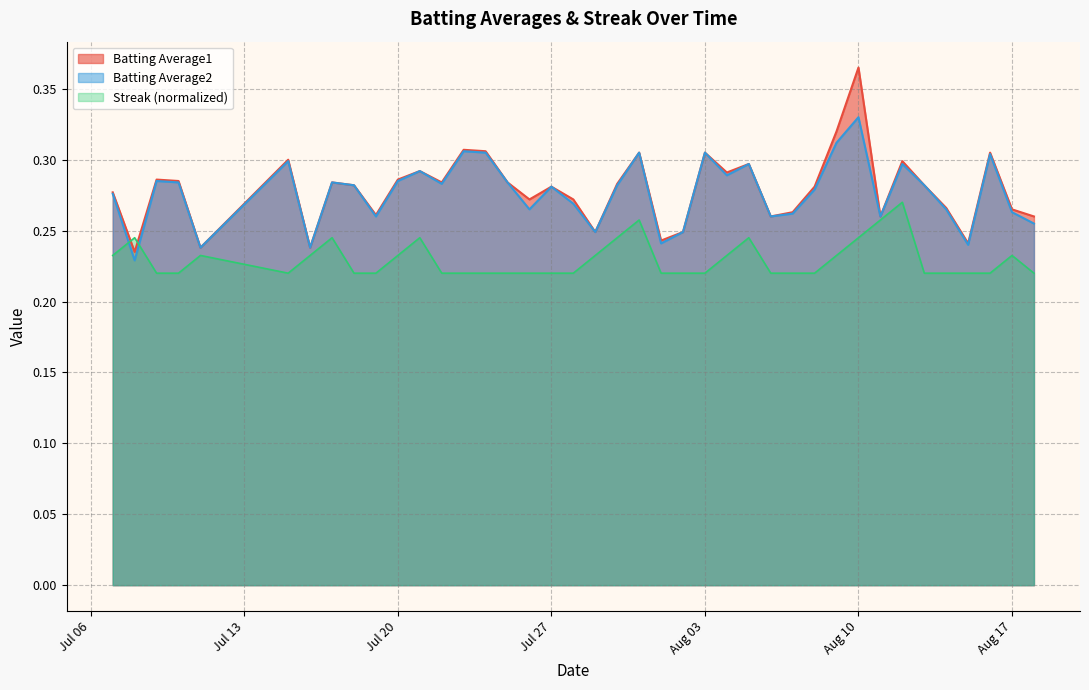

Reading right to left, what are all the values shown in this chart?

Batting Average1: 0.3	0.3	0.3	0.2	0.3	0.3	0.3	0.3	0.4	0.3	0.3	0.3	0.3	0.3	0.3	0.3	0.2	0.2	0.3	0.3	0.2	0.3	0.3	0.3	0.3	0.3	0.3	0.3	0.3	0.3	0.3	0.3	0.3	0.2	0.3	0.2	0.3	0.3	0.2	0.3
Batting Average2: 0.3	0.3	0.3	0.2	0.3	0.3	0.3	0.3	0.3	0.3	0.3	0.3	0.3	0.3	0.3	0.3	0.2	0.2	0.3	0.3	0.2	0.3	0.3	0.3	0.3	0.3	0.3	0.3	0.3	0.3	0.3	0.3	0.3	0.2	0.3	0.2	0.3	0.3	0.2	0.3
Streak: 0.2	0.2	0.2	0.2	0.2	0.2	0.3	0.3	0.2	0.2	0.2	0.2	0.2	0.2	0.2	0.2	0.2	0.2	0.3	0.2	0.2	0.2	0.2	0.2	0.2	0.2	0.2	0.2	0.2	0.2	0.2	0.2	0.2	0.2	0.2	0.2	0.2	0.2	0.2	0.2